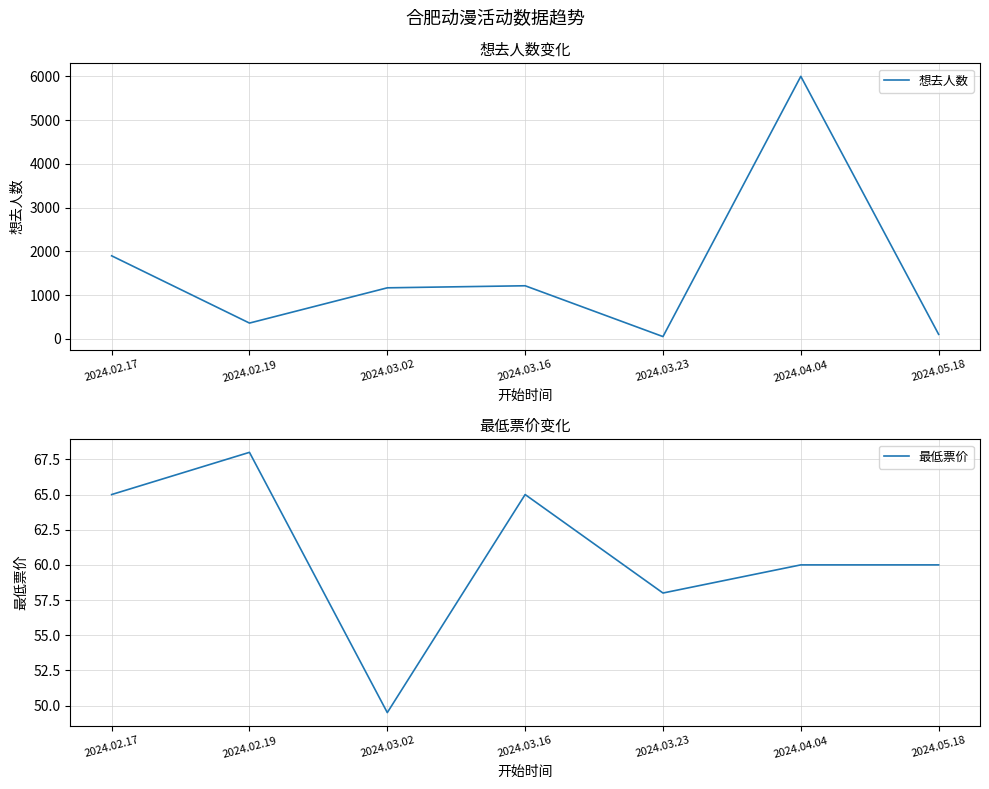

How many distinct data groups are displayed?

2